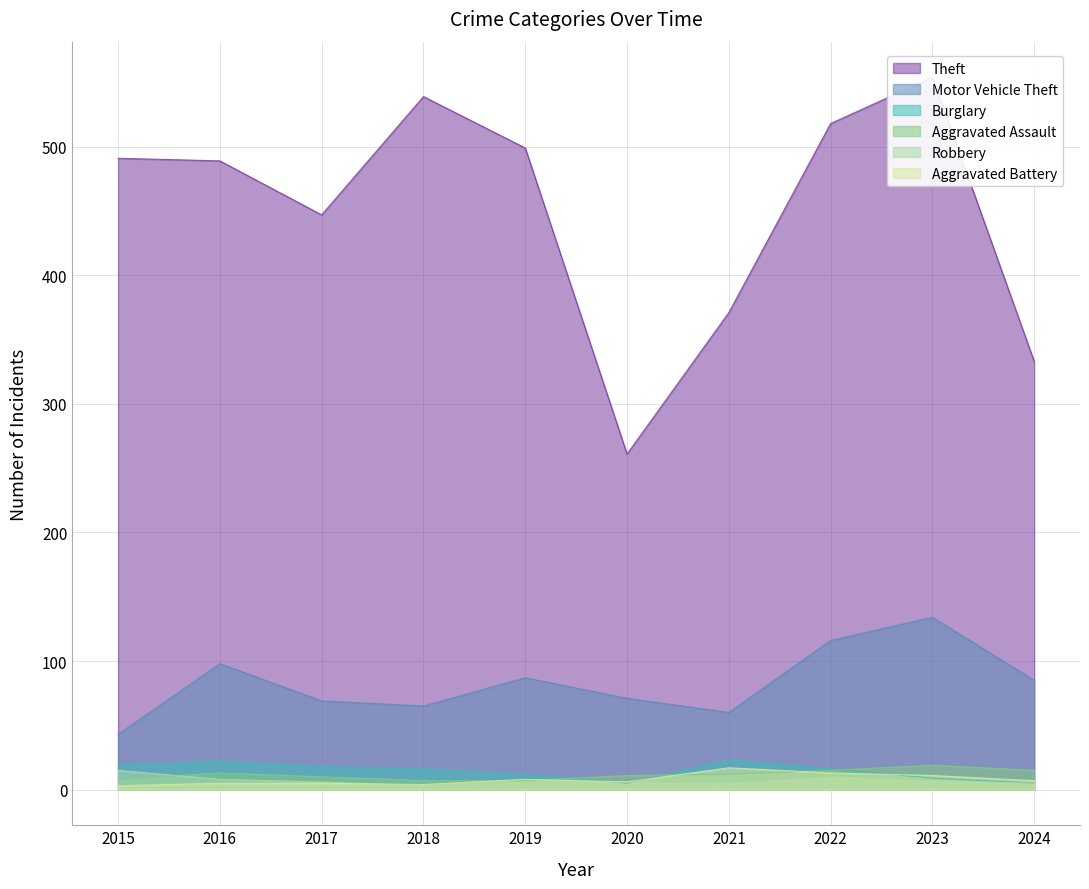

What is the difference between the Theft values at 2023 and 2016?

65